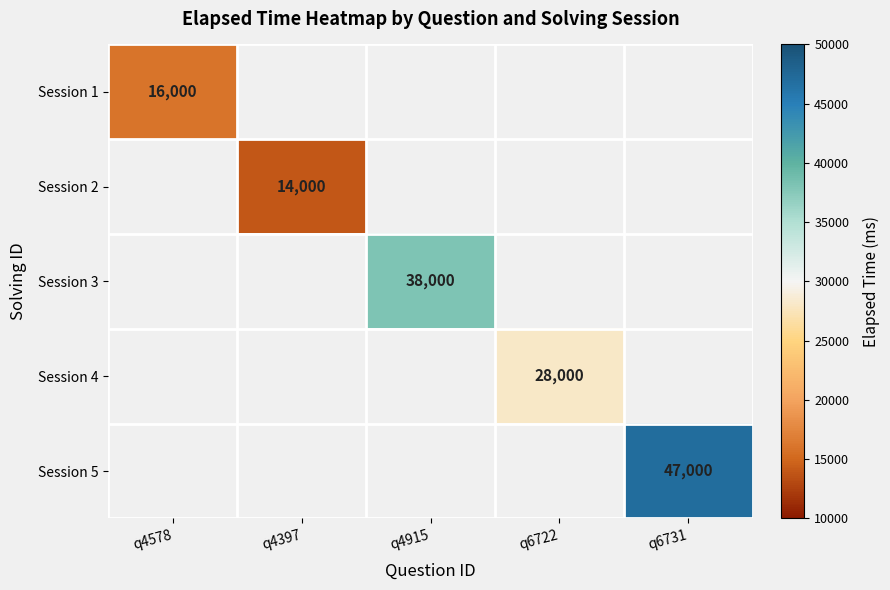

Is it true that Session 1 equals 25130 at q4578?

False